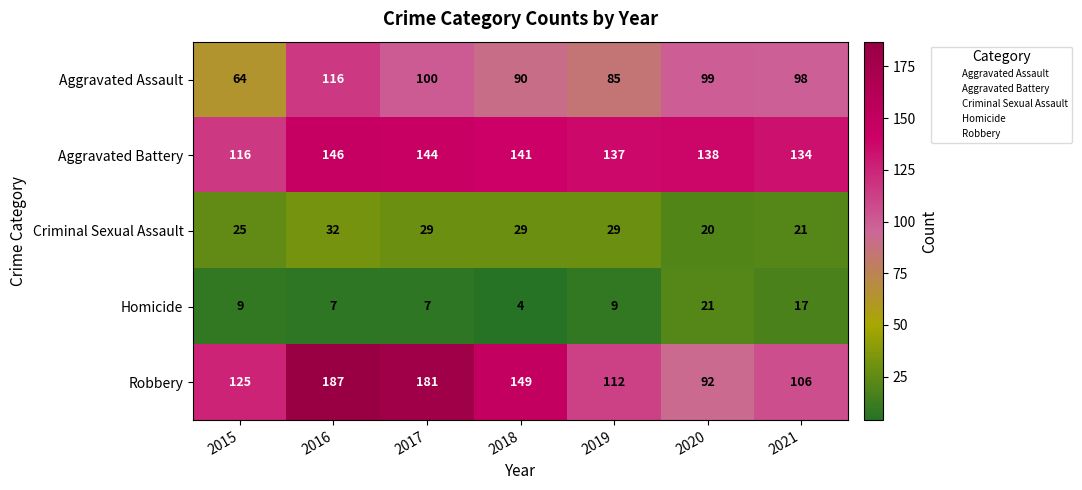

Which category has the lowest value in the Aggravated Assault series?

2015